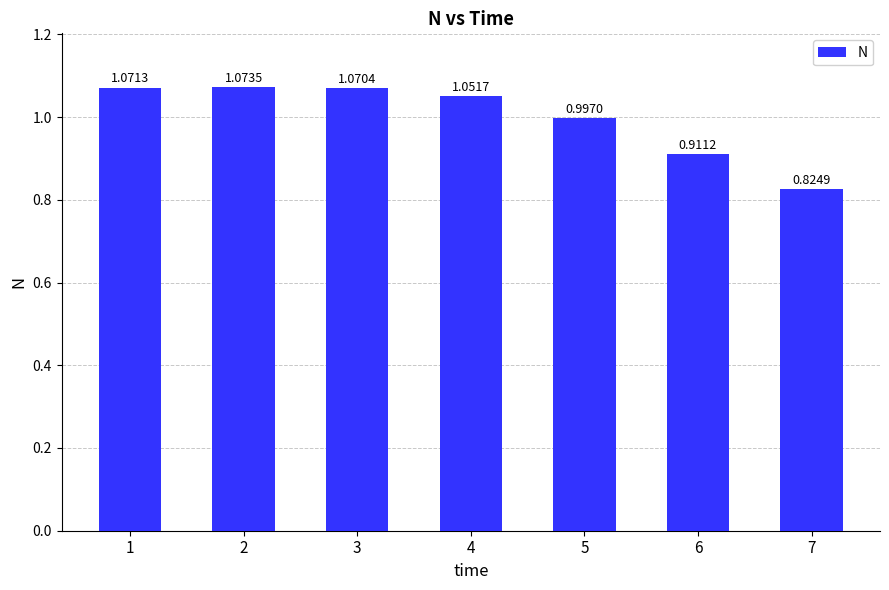

What is the change in value from 3 to 6?

-0.2